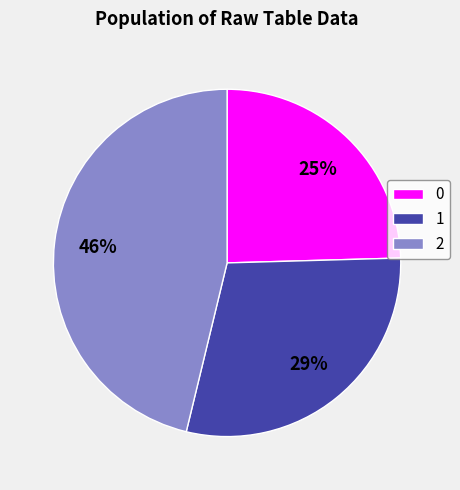

What percentage is the 2 slice, to the nearest percent?

46%